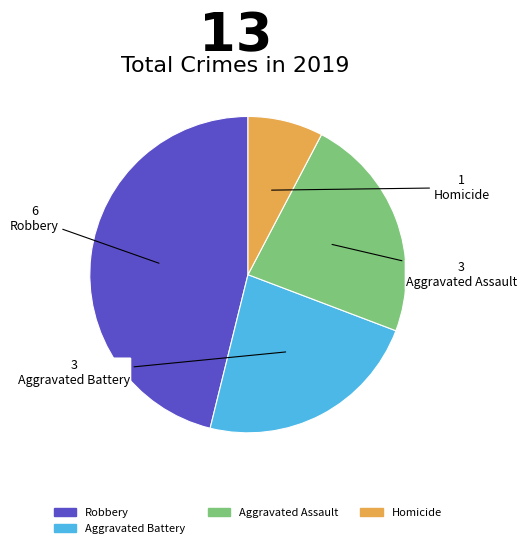

Is there any slice that represents more than half of the pie?

No